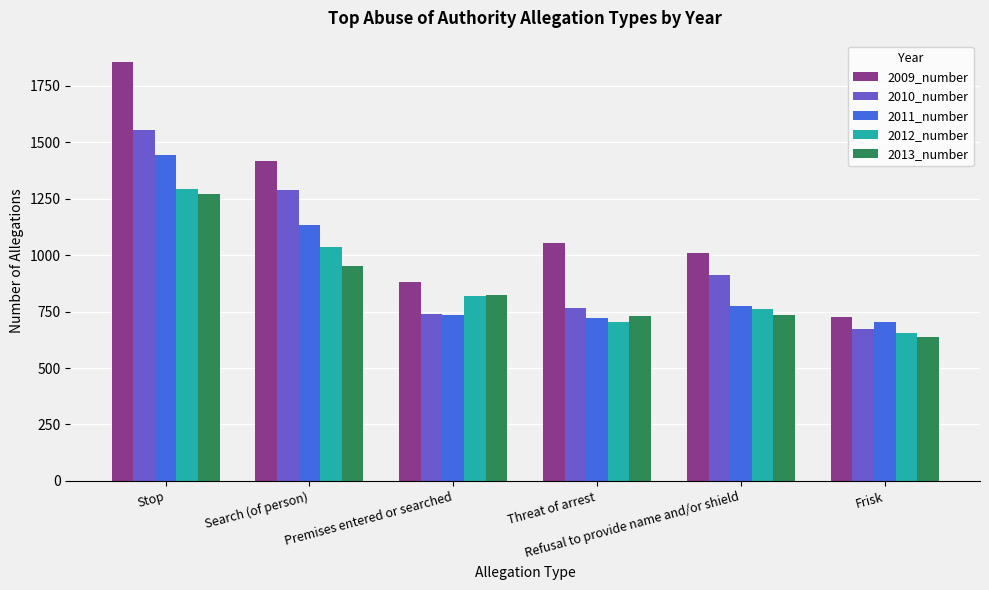

The 2009_number series shows 402 at Threat of arrest. True or false?

False